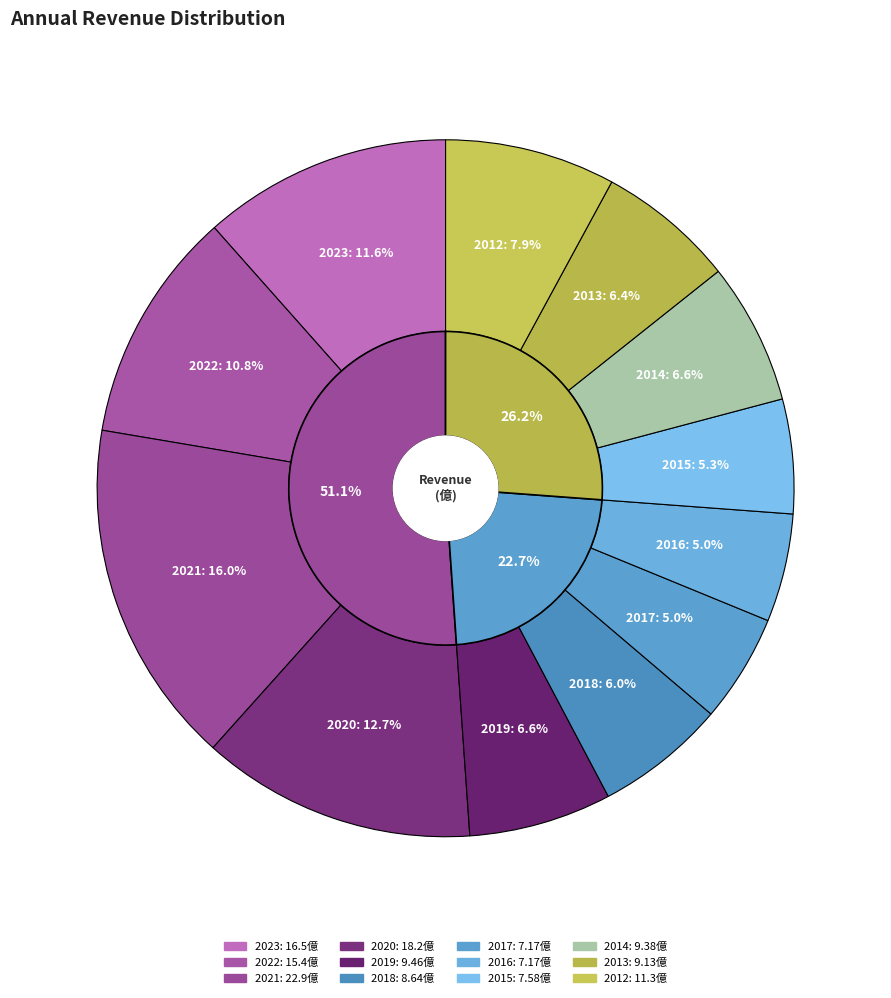

Does 2014 represent more than half of the total?

No